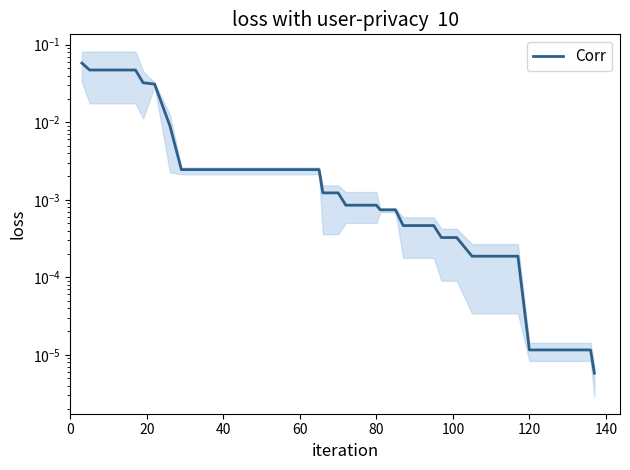

Between 20 and 40, which is larger?

20